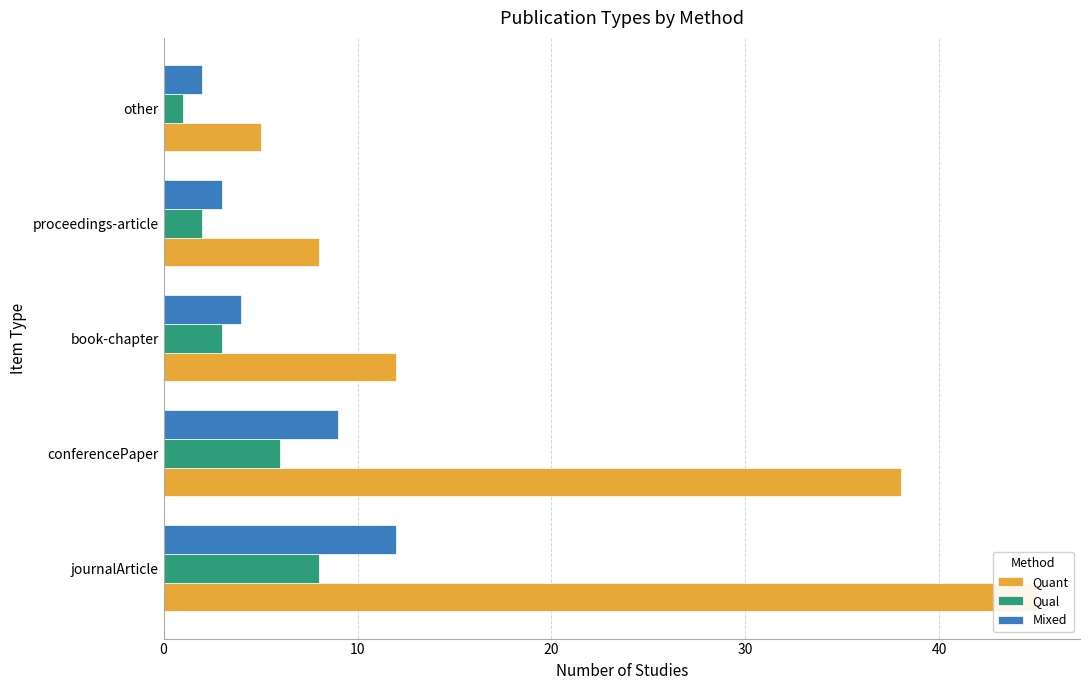

Reading left to right, what are all the values shown in this chart?

Quant: 45	38	12	8	5
Qual: 8	6	3	2	1
Mixed: 12	9	4	3	2